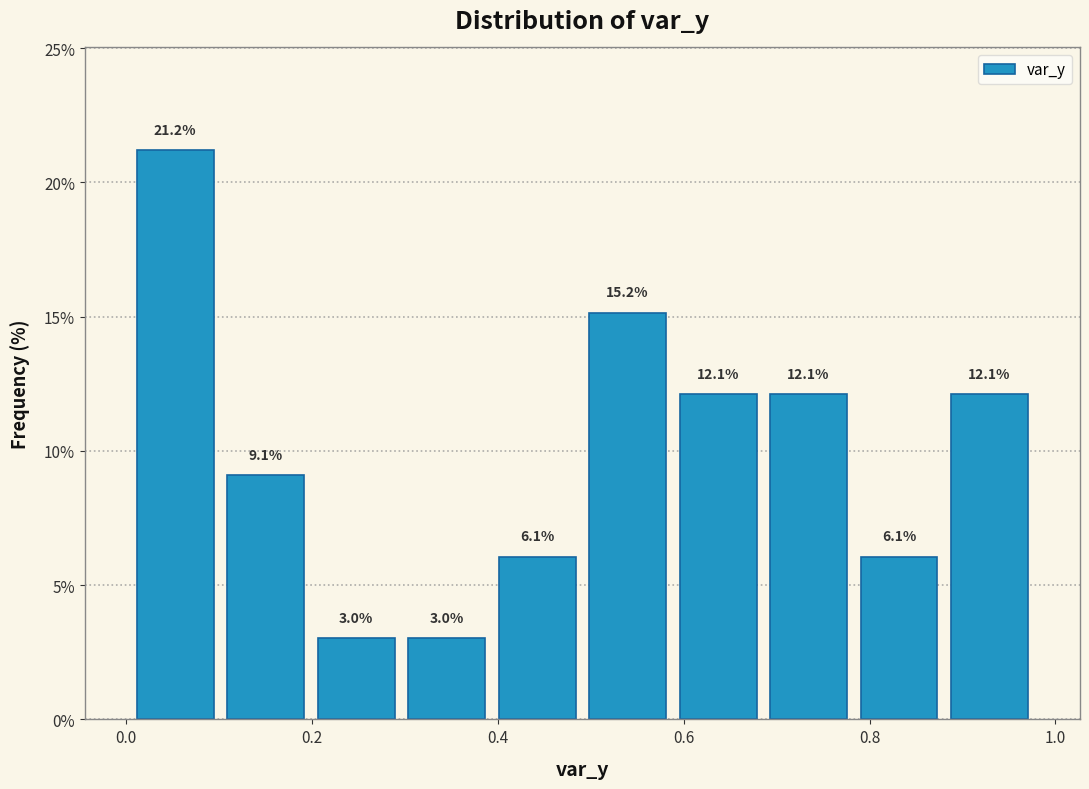

Reading left to right, transcribe this chart: for each bar, give the range it covers on the x-axis and its height. The bar edges are not printed on the chart, so give them approximately, as read against the axis.

0.00 to 0.10: 21.2
0.10 to 0.20: 9.1
0.20 to 0.30: 3.0
0.30 to 0.40: 3.0
0.40 to 0.50: 6.1
0.50 to 0.58: 15.2
0.58 to 0.68: 12.1
0.68 to 0.78: 12.1
0.78 to 0.88: 6.1
0.88 to 0.98: 12.1